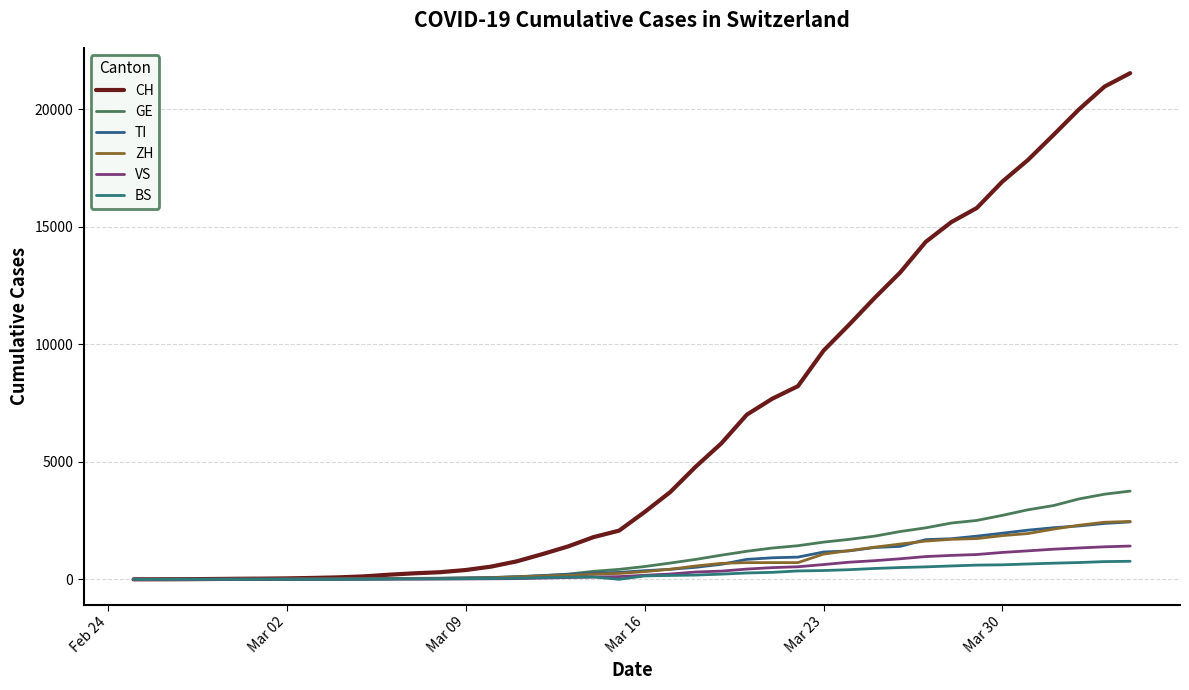

What is the difference between the maximum and minimum values in the ZH series?

2461